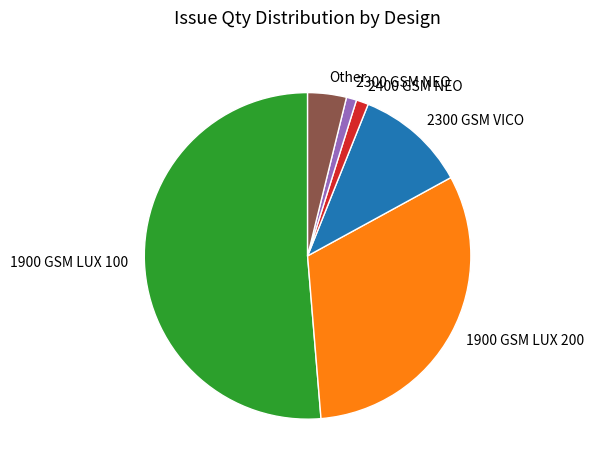

Which slice represents more than half of the pie?

1900 GSM LUX 100